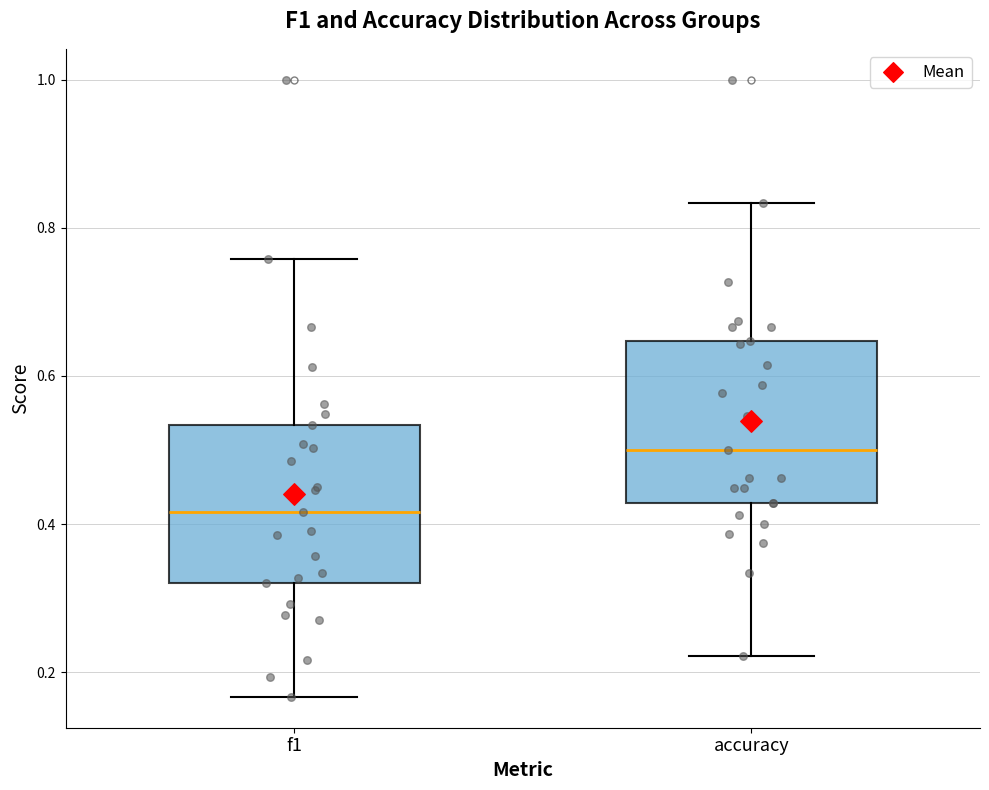

Where does the upper whisker of the box for accuracy end on the y-axis? The values are not printed on the chart, so give them approximately, as read against the axis.

0.84